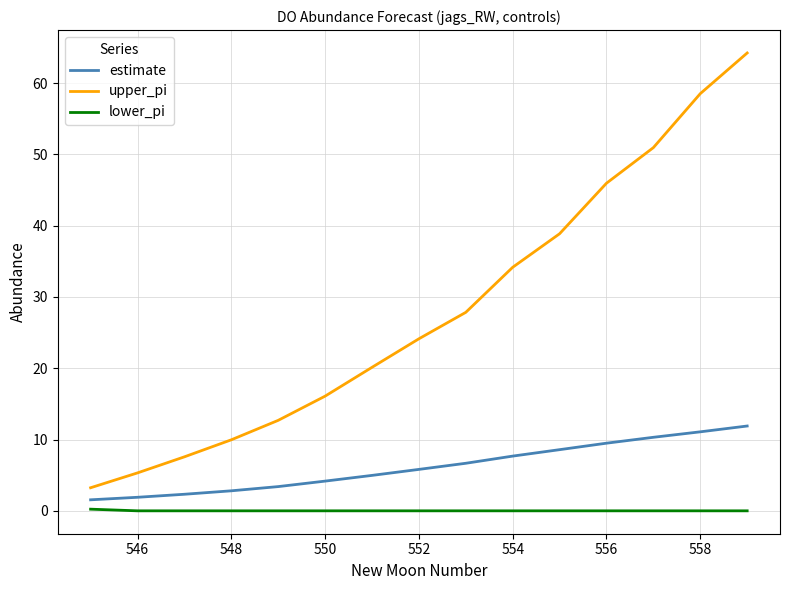

Rank the series by their average value, from lowest to highest.

lower_pi, estimate, upper_pi